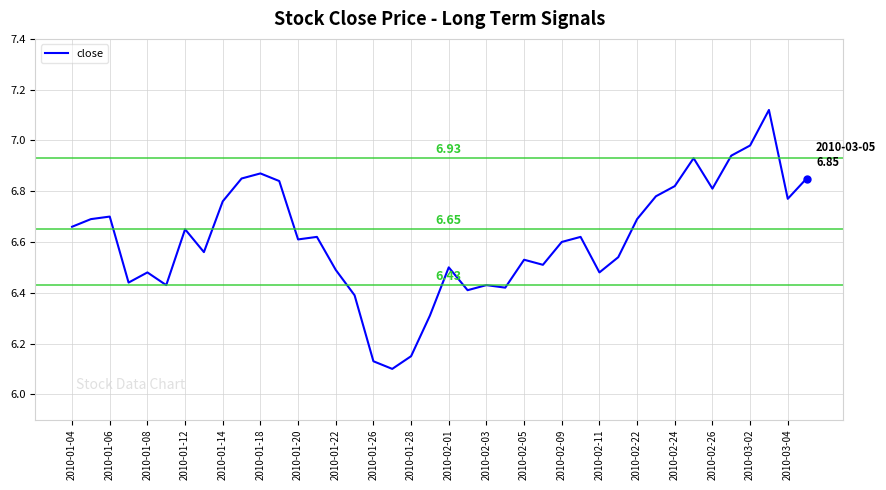

What is the difference between the maximum and minimum values?

1.0